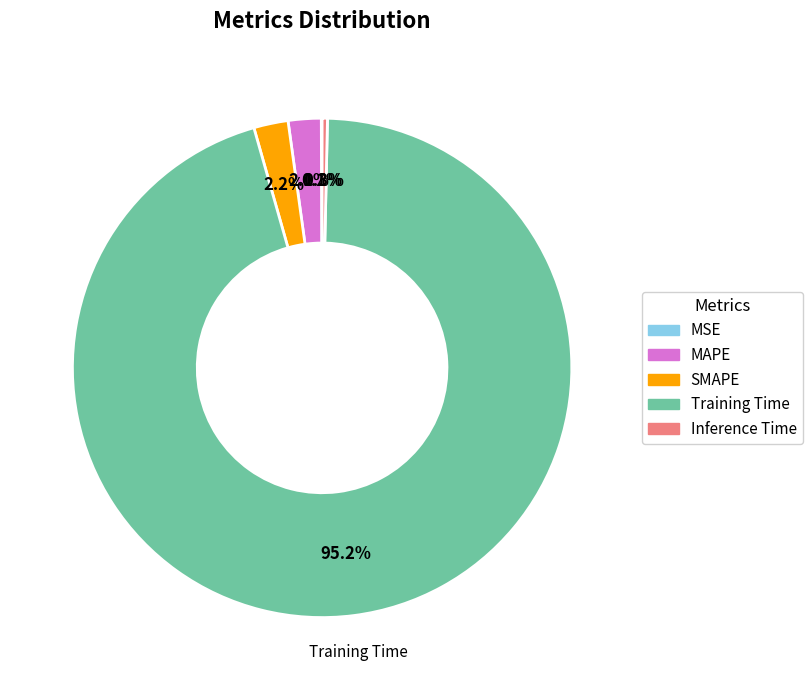

Which has a higher value, Training Time or MAPE?

Training Time